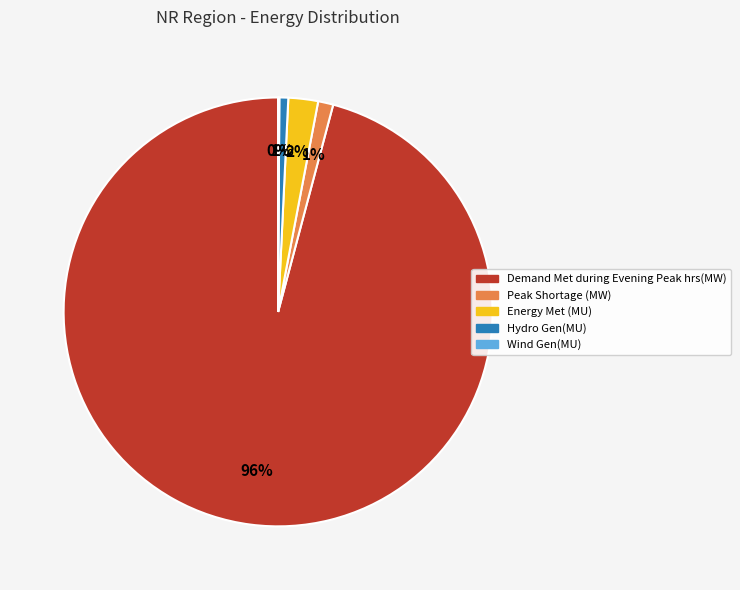

To the nearest percent, what percentage of the pie is Demand Met during Evening Peak hrs(MW)?

96%